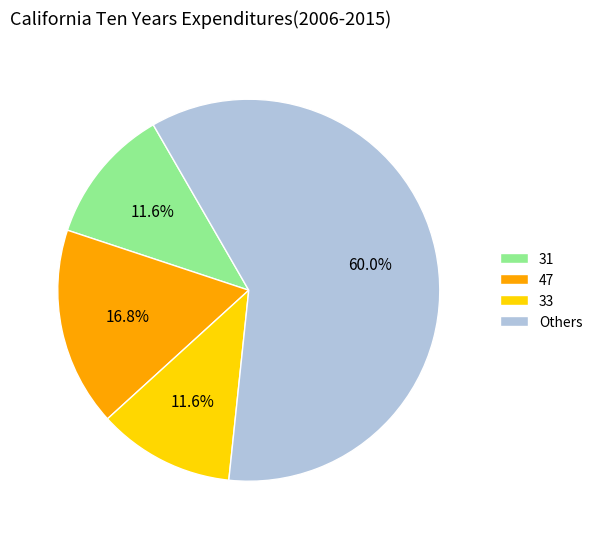

To the nearest percent, what is the average slice percentage?

25%